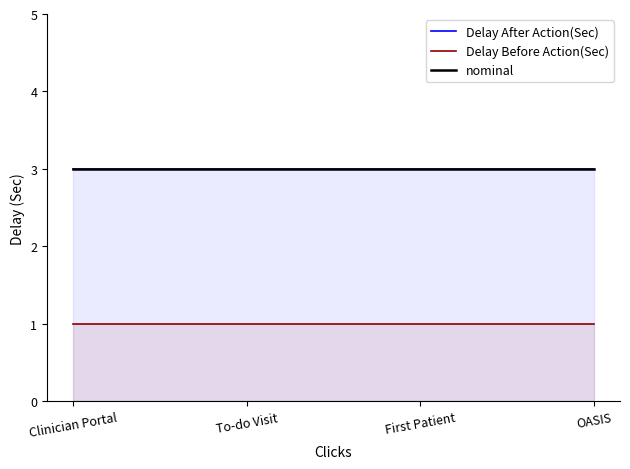

Reading left to right, what are all the values shown in this chart?

Delay After Action(Sec): Clinician Portal=3	To-do Visit=3	First Patient=3	OASIS=3
Delay Before Action(Sec): Clinician Portal=1	To-do Visit=1	First Patient=1	OASIS=1
nominal: Clinician Portal=3	To-do Visit=3	First Patient=3	OASIS=3